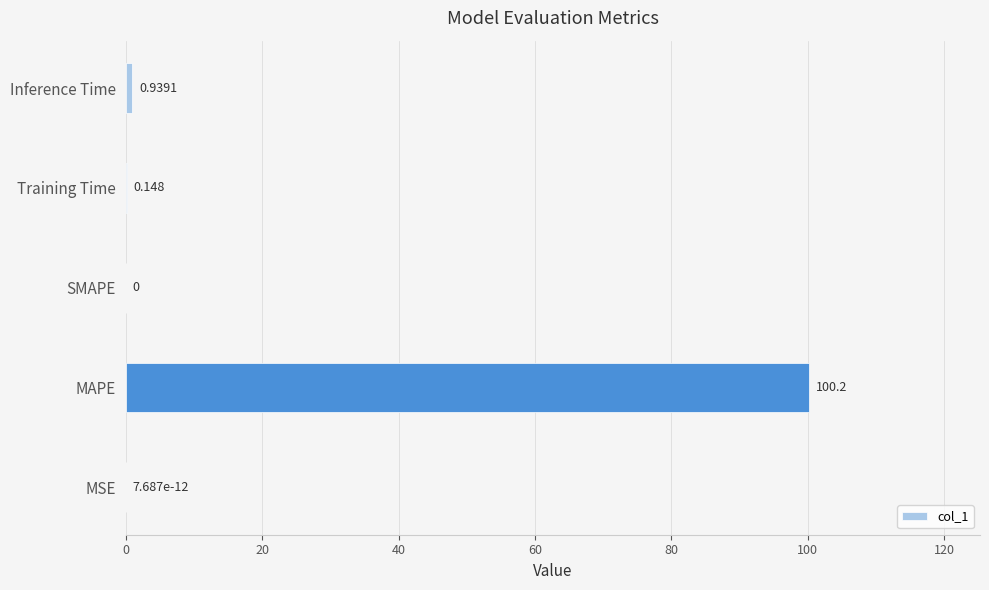

Where is the data nearest to the value 50?

Inference Time